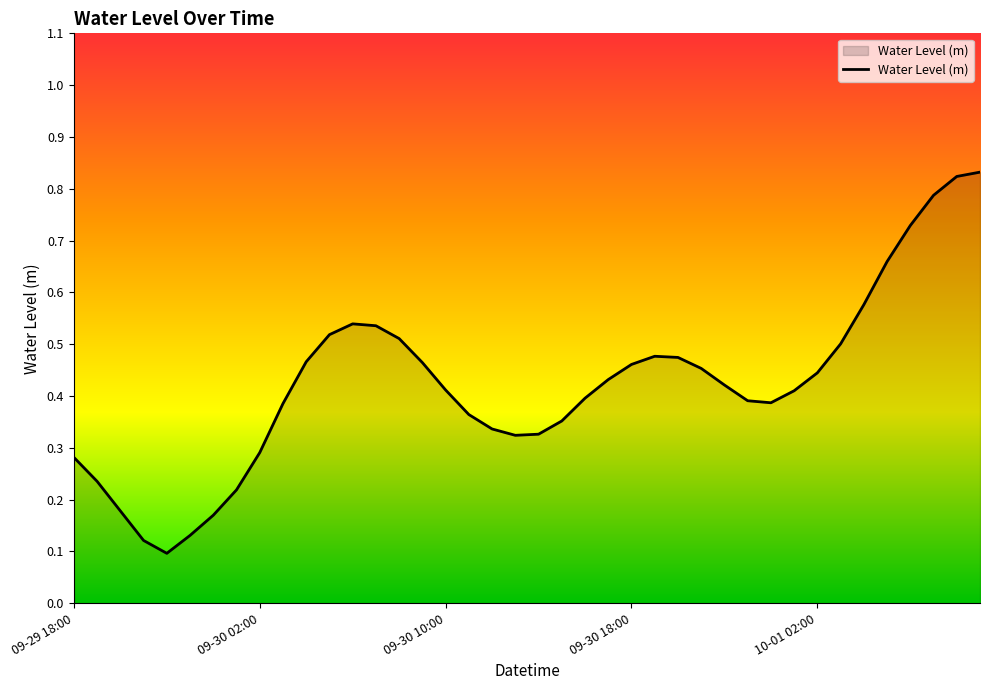

How many values are between 0 and 1?

40